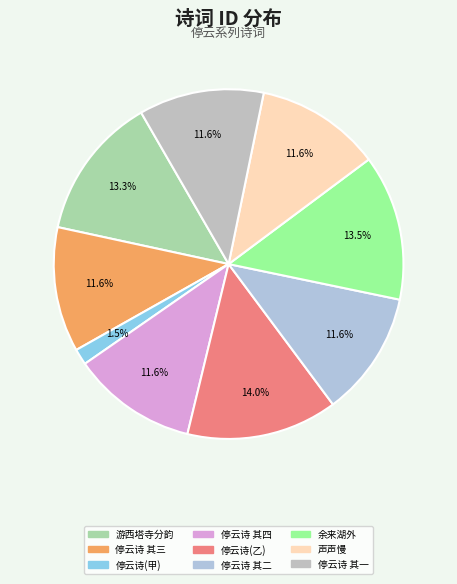

How many slices are in this pie chart?

9